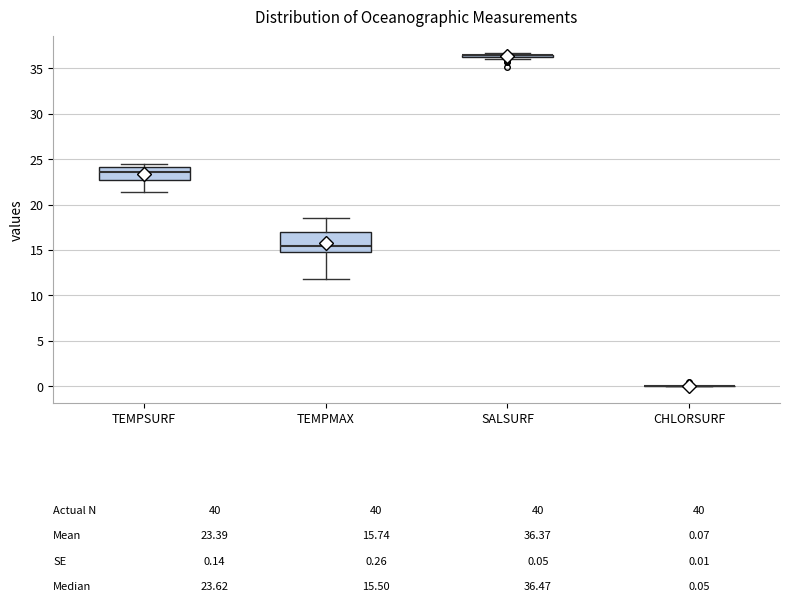

Which box is the tallest, from its lower edge to its upper edge?

TEMPMAX